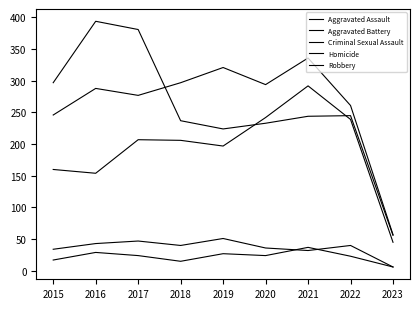

Does the chart have visible grid lines?

No